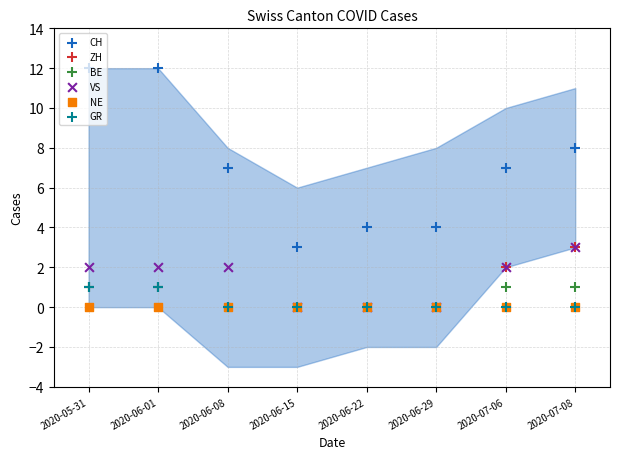

What are all the series names shown in the legend?

CH, ZH, BE, VS, NE, GR